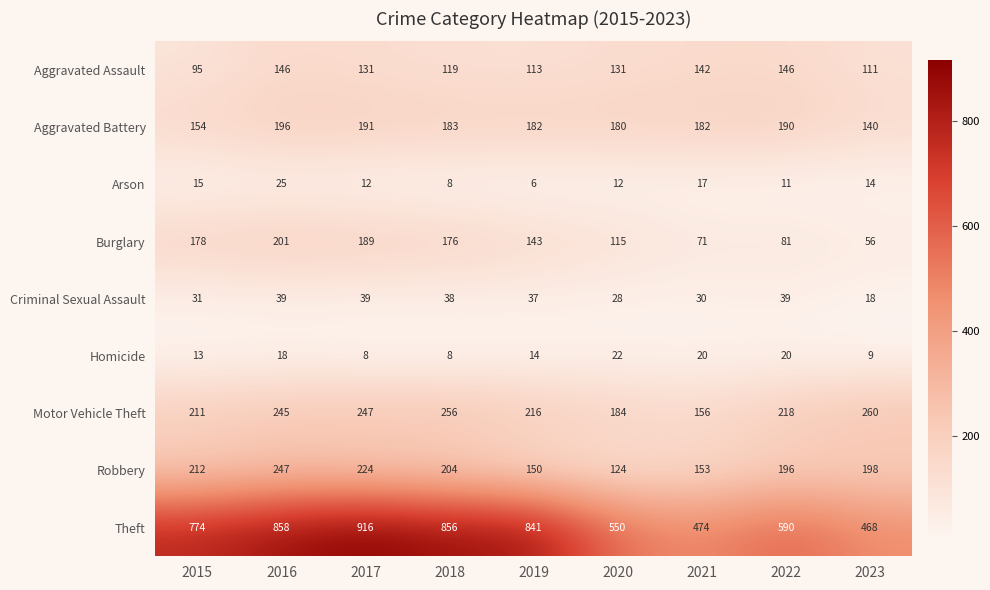

Which series has the widest spread of values?

Theft